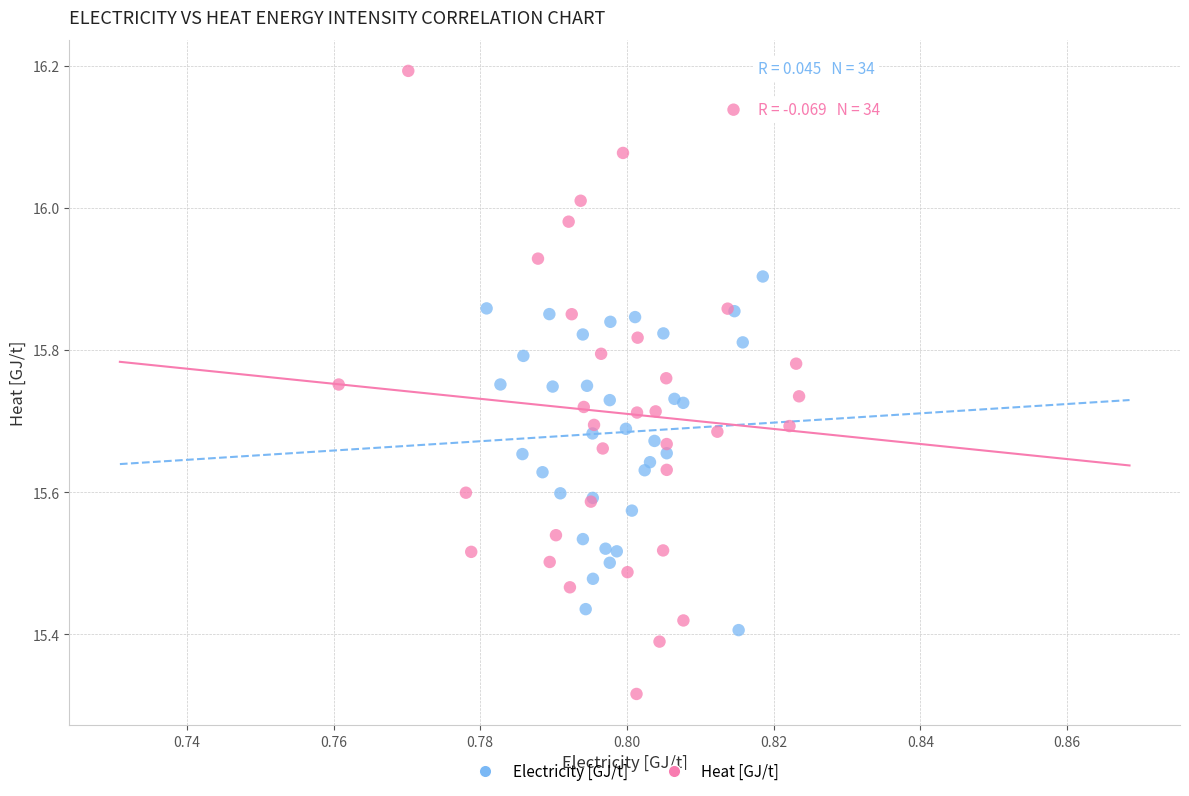

What are all the series names shown in the legend?

Electricity [GJ/t], Heat [GJ/t]